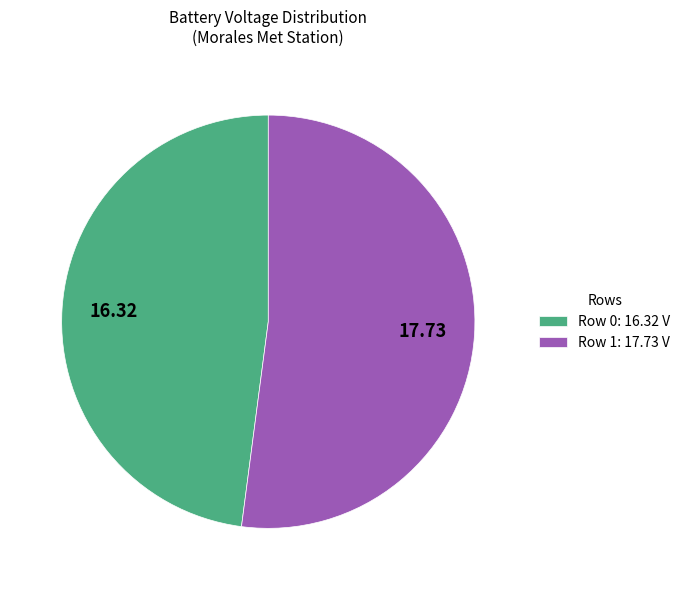

Do Row 0: 16.32 V and Row 1: 17.73 V together represent more than half of the pie?

Yes